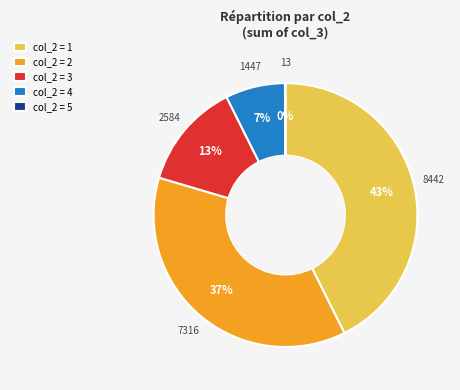

Is the sum of col_2 = 3 and col_2 = 4 greater than half?

No